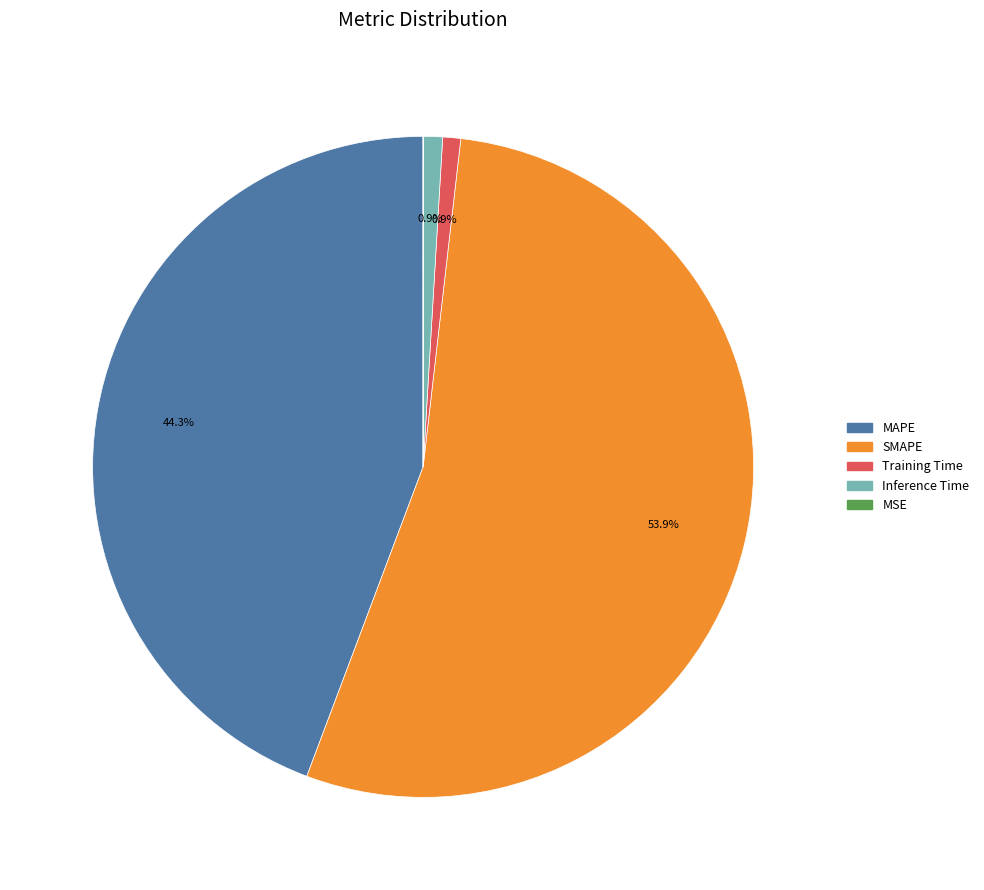

Between SMAPE and MAPE, which is larger?

SMAPE